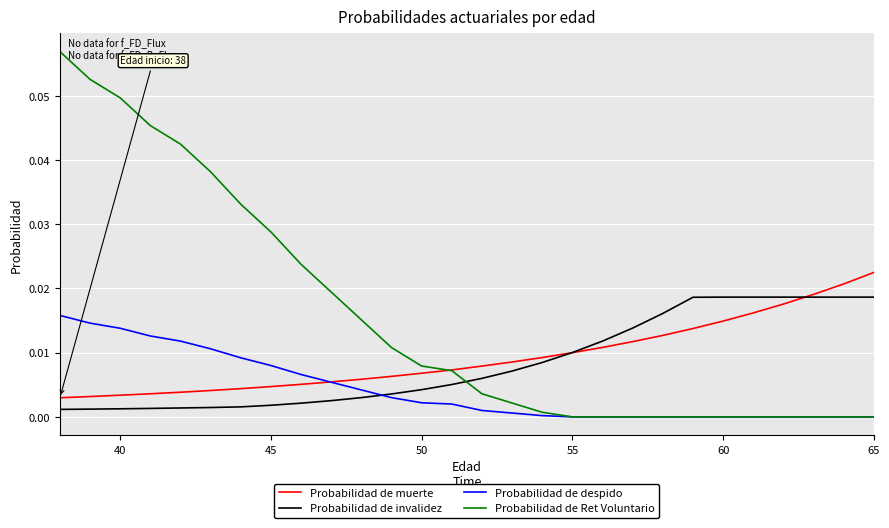

Rank the series by their maximum value, from lowest to highest.

Probabilidad de despido, Probabilidad de invalidez, Probabilidad de muerte, Probabilidad de Ret Voluntario